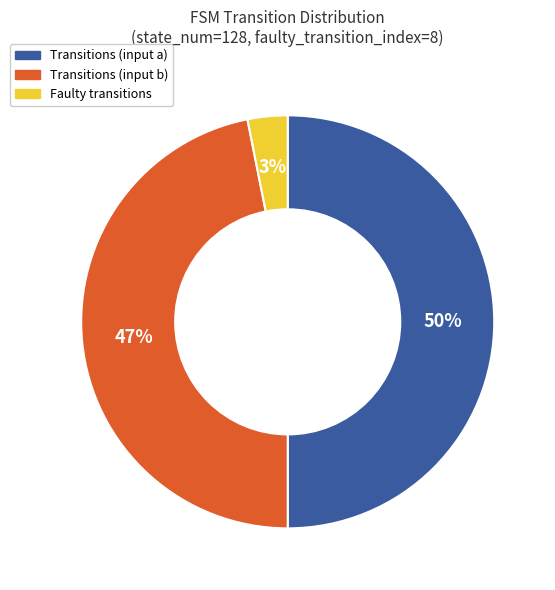

Which has a higher value, Transitions (input b) or Faulty transitions?

Transitions (input b)